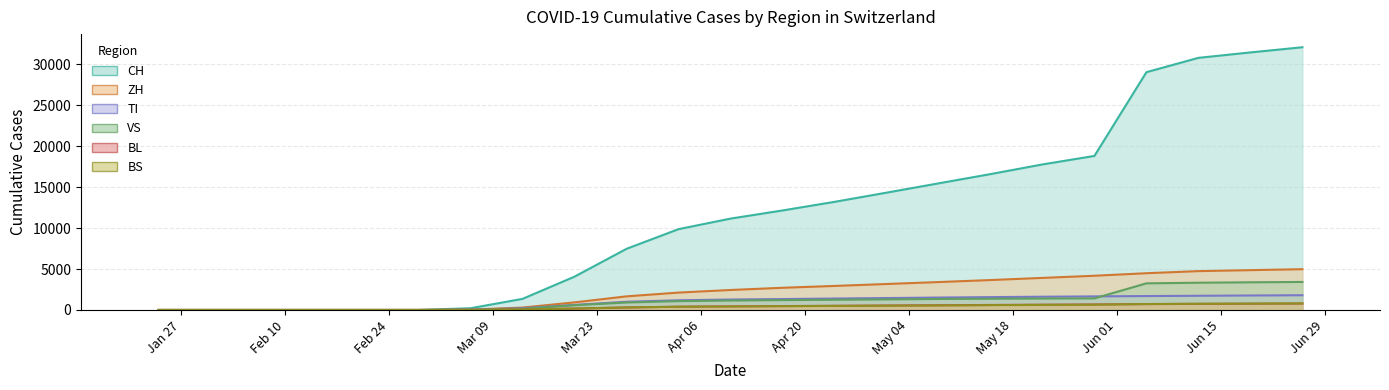

What is the difference between the highest and lowest values at 2020-03-06?

206